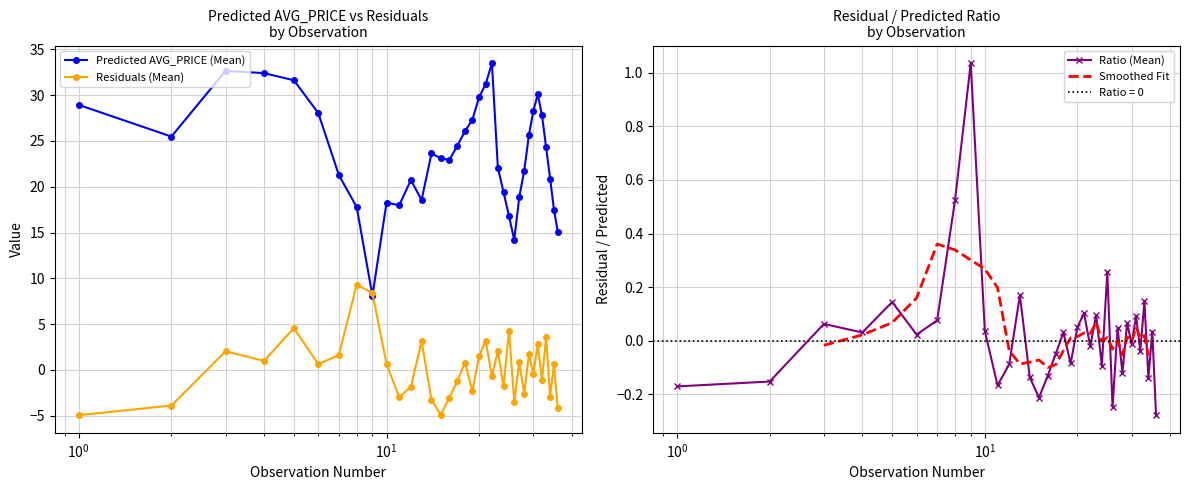

Rank the series by their average value, from highest to lowest.

Predicted AVG_PRICE, Residuals